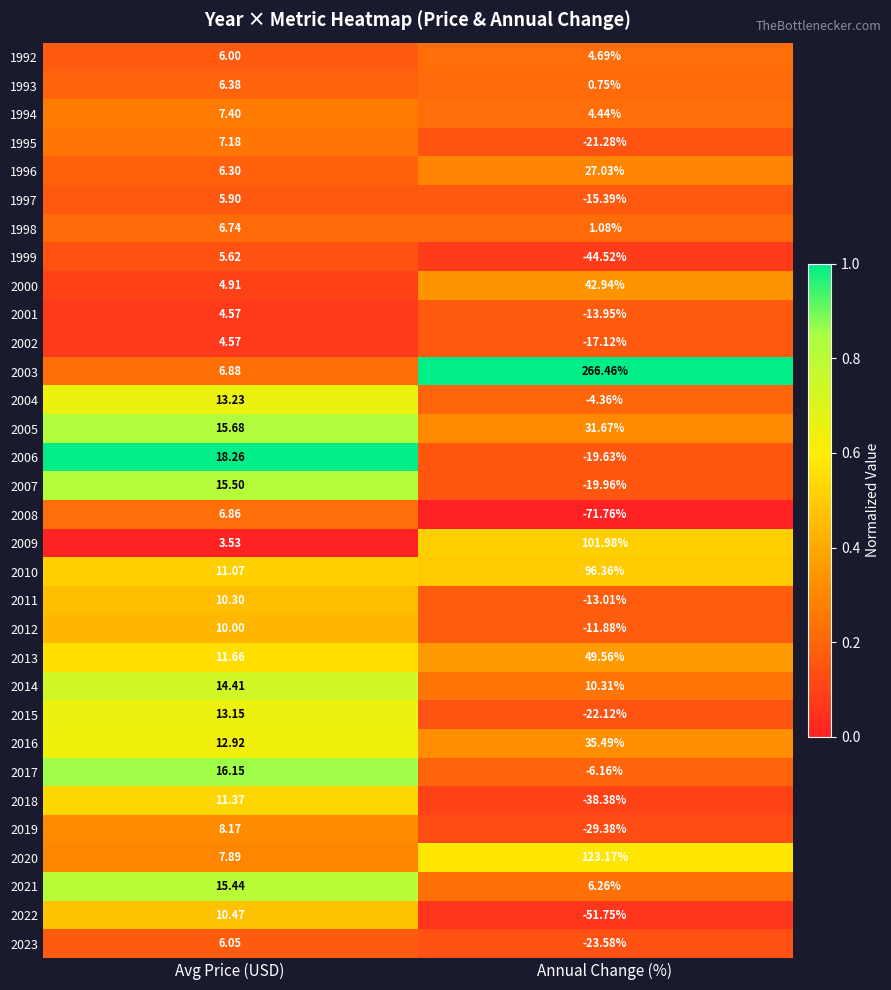

At how many categories does at least one series exceed 0?

2